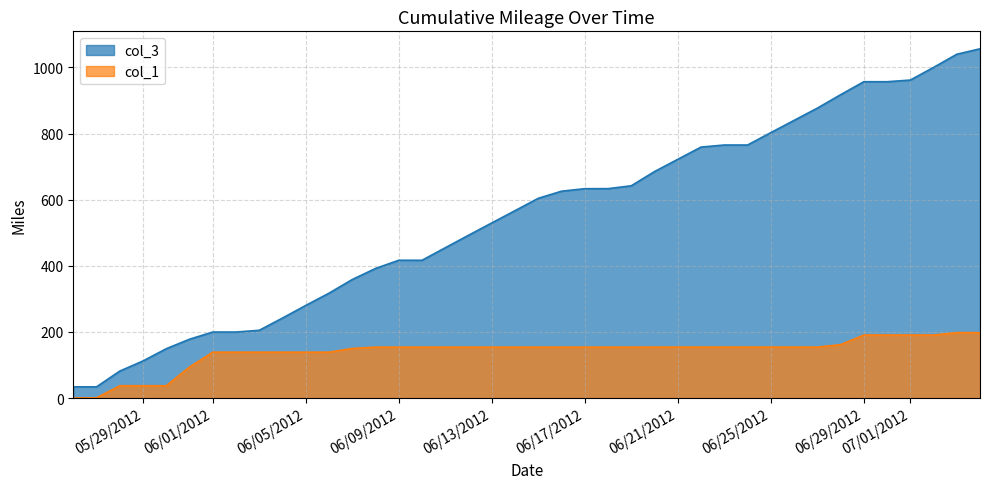

How many series are shown in this chart?

2